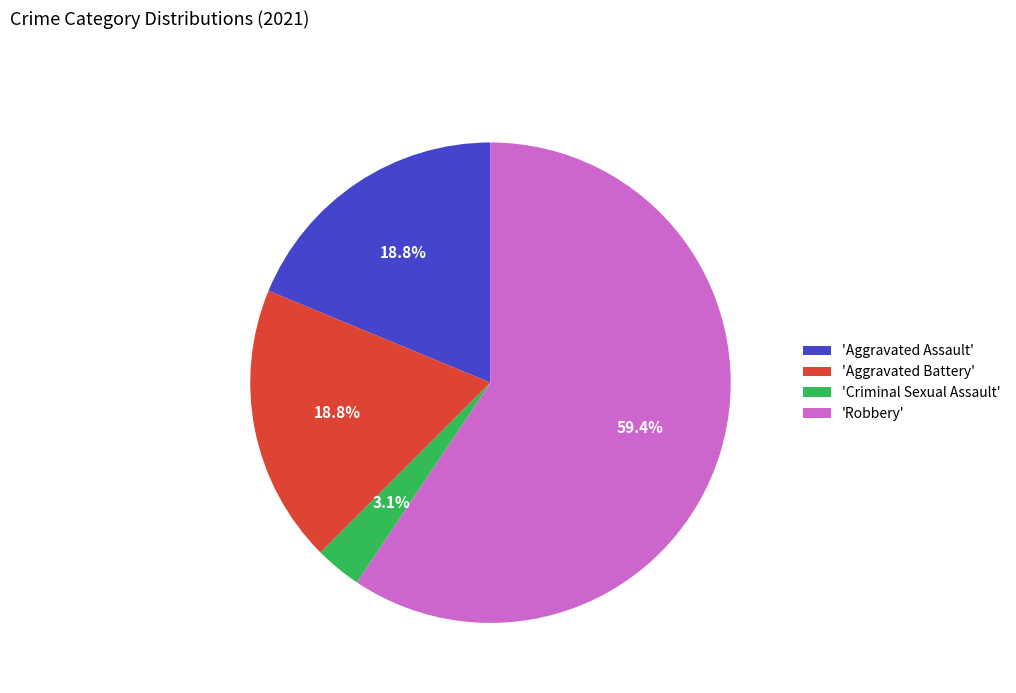

To the nearest percent, what is the average slice percentage?

25%